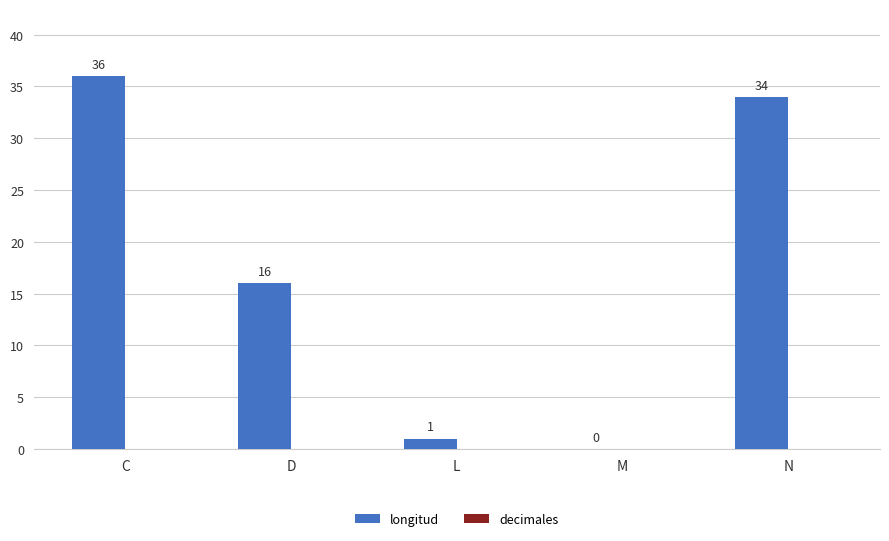

Is it true that the value at D is 16?

True